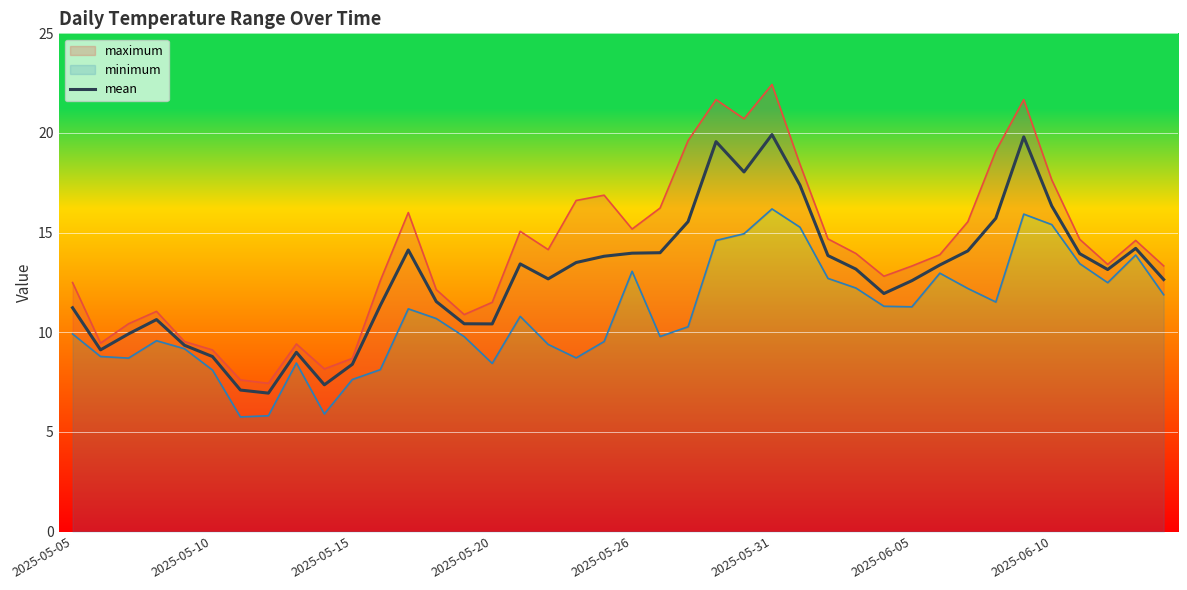

True or false: mean has a value of 14.0 at 2025-05-26.

True